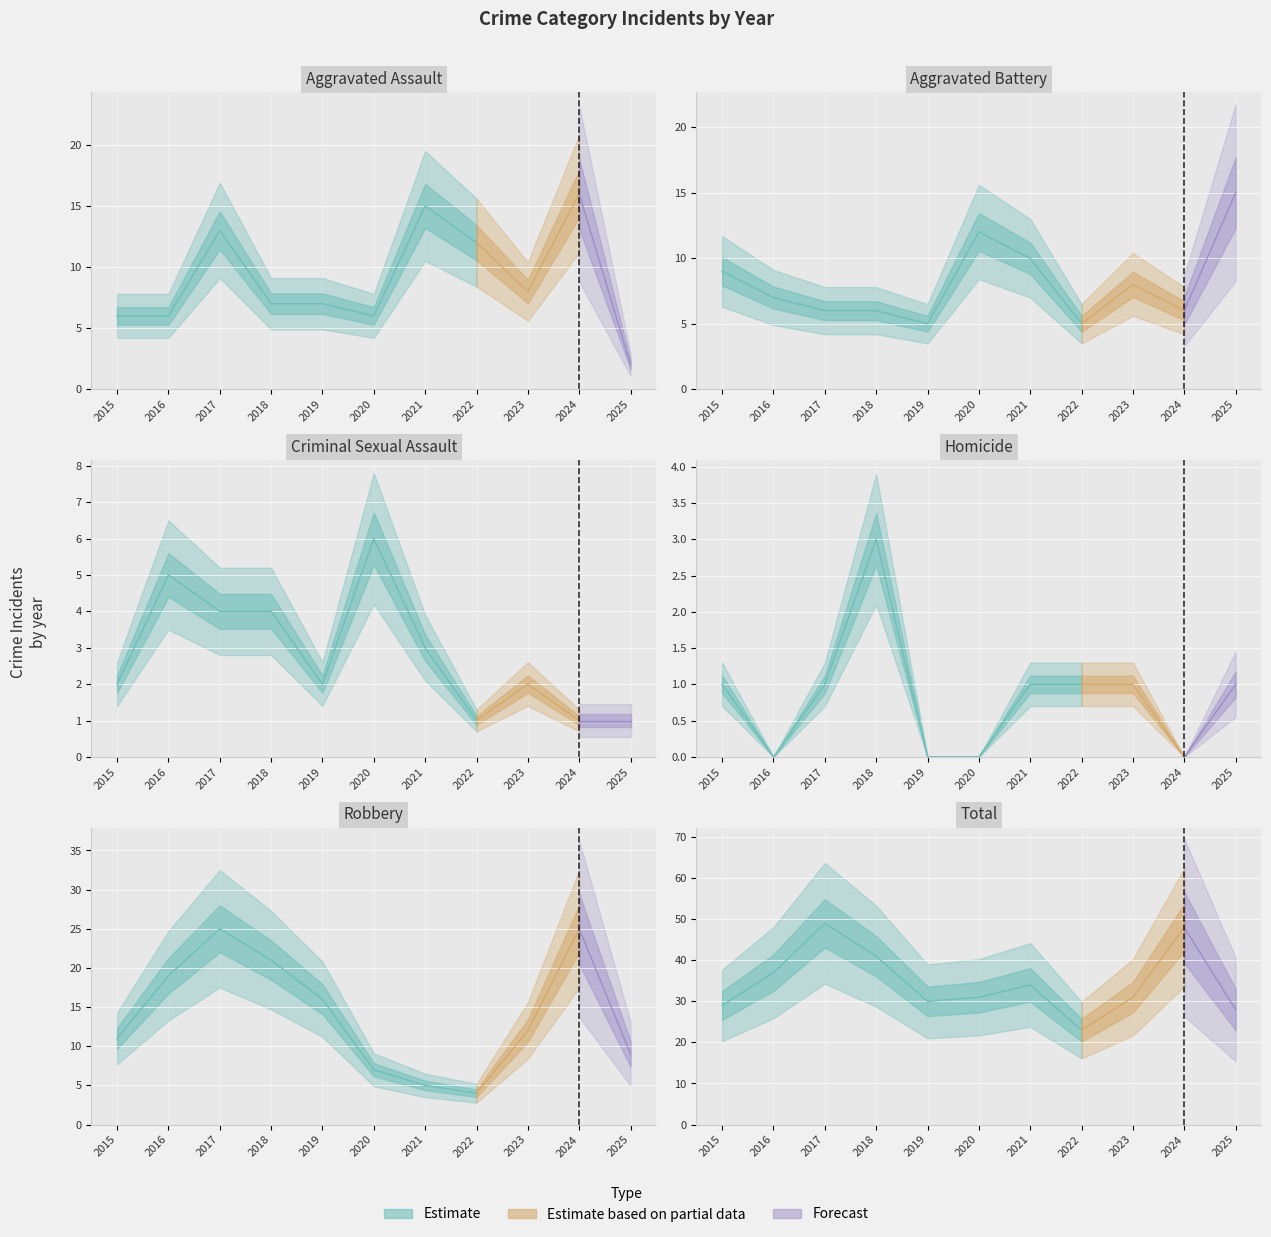

Rank the series by their maximum value, from highest to lowest.

Total, Robbery, Aggravated Assault, Aggravated Battery, Criminal Sexual Assault, Homicide